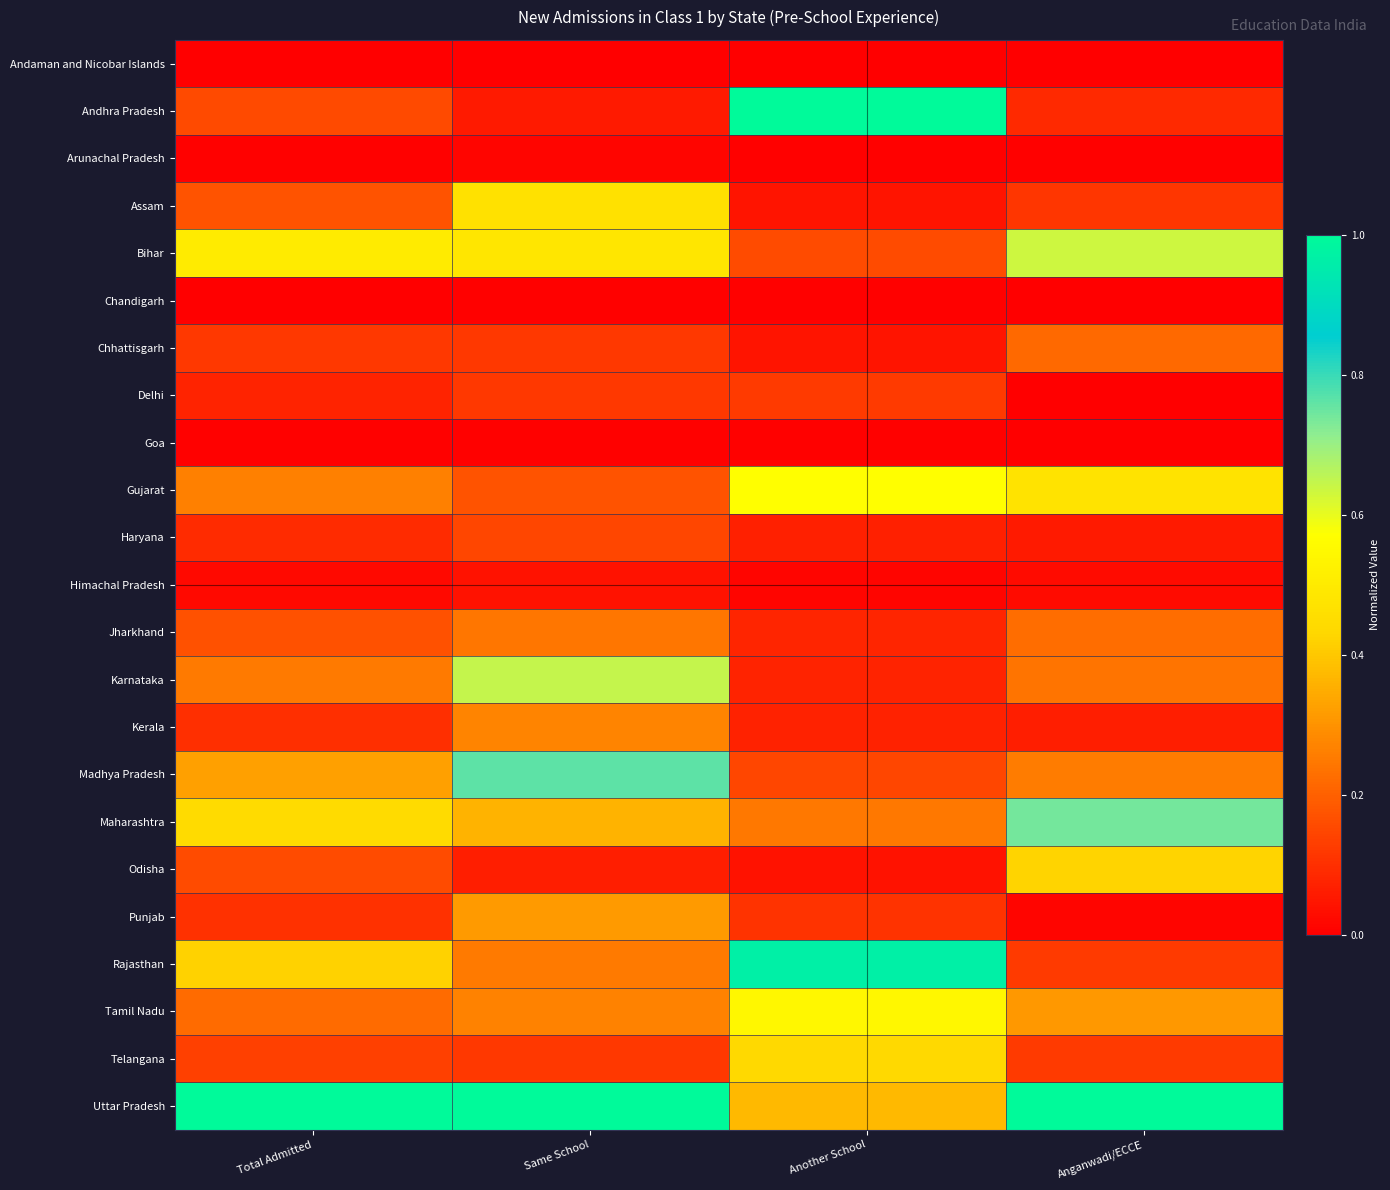

Which series has the largest total across all categories?

Uttar Pradesh